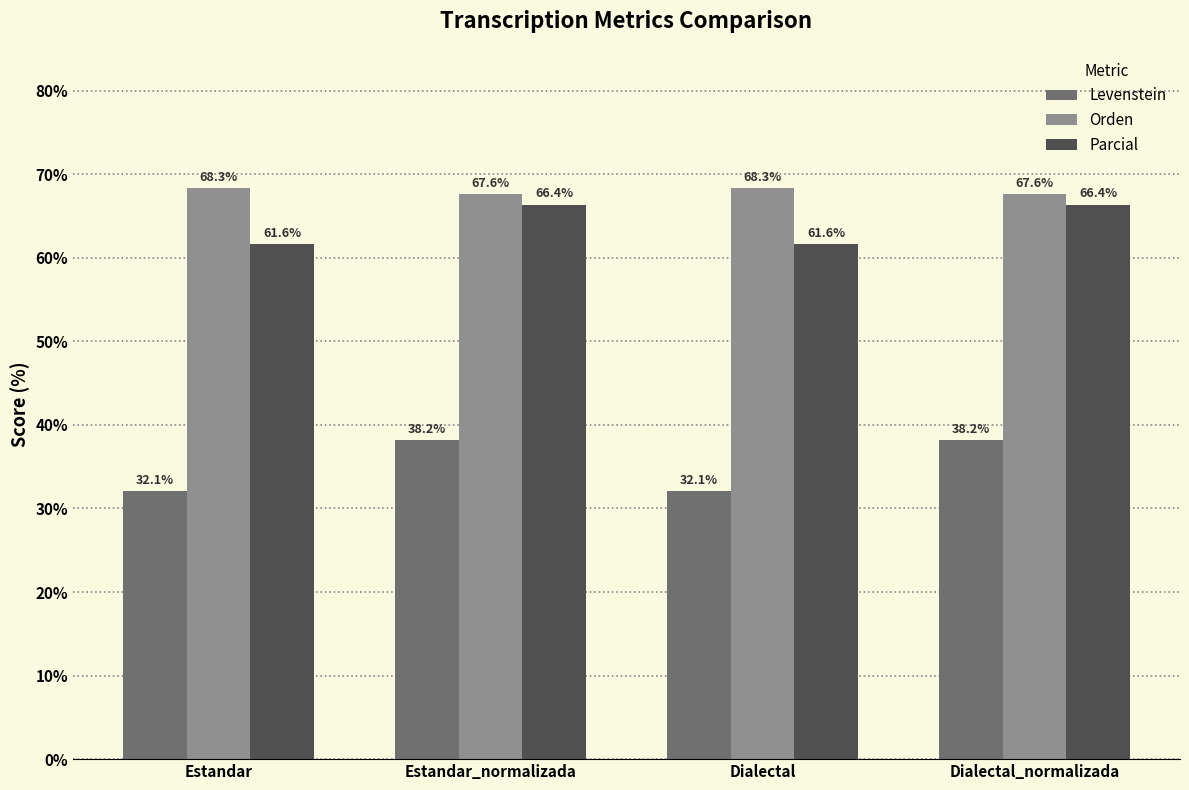

At how many categories does at least one series exceed 48?

4